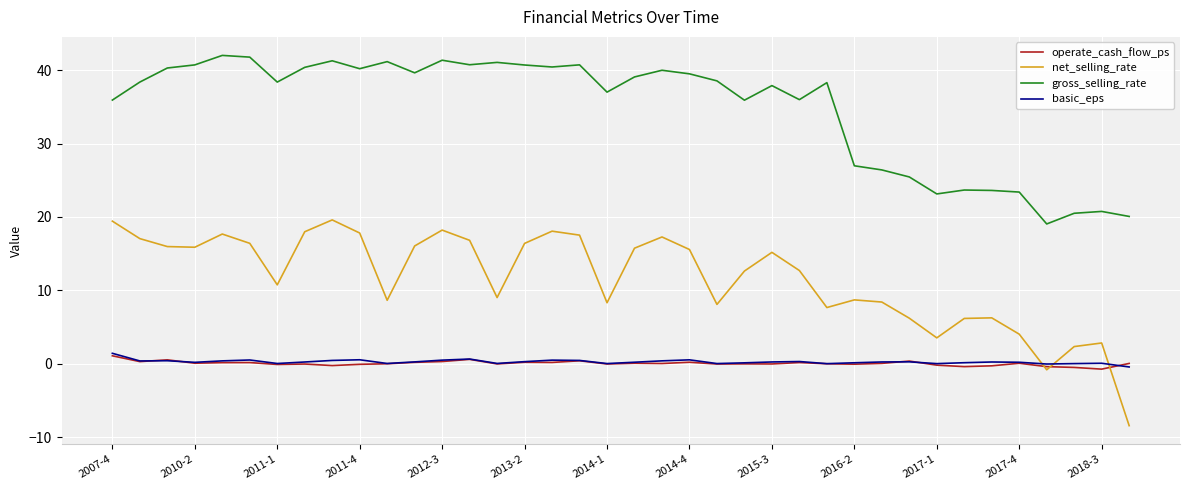

True or false: net_selling_rate and gross_selling_rate cross at least once.

False